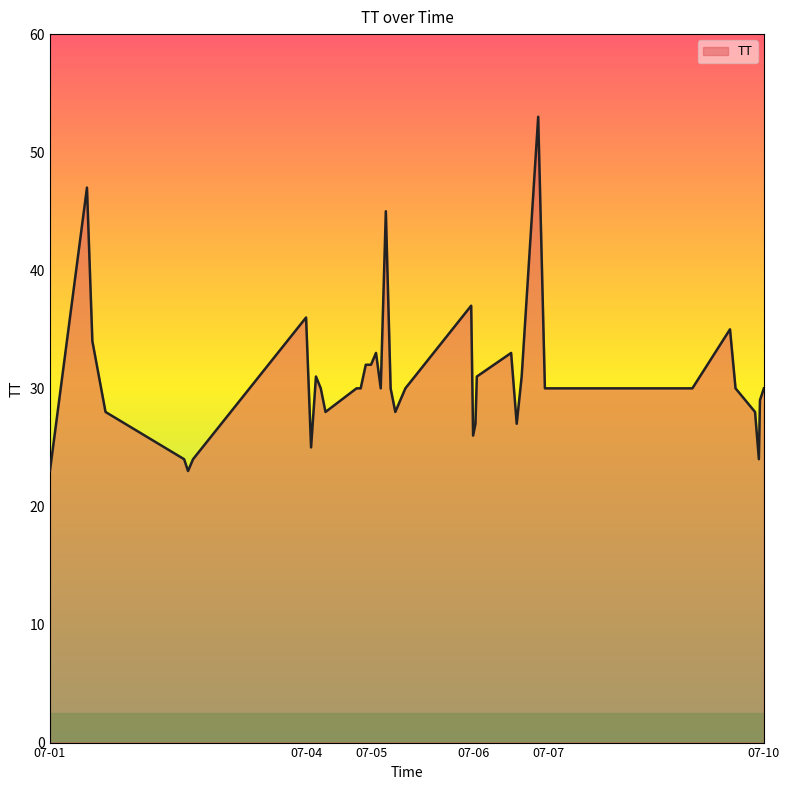

Reading right to left, extract all data points from this chart.

30	29	24	28	30	35	30	30	30	30	53	31	27	33	31	27	26	37	32	30	30	30	28	30	45	30	33	32	28	30	31	25	36	24	23	24	23	28	34	47